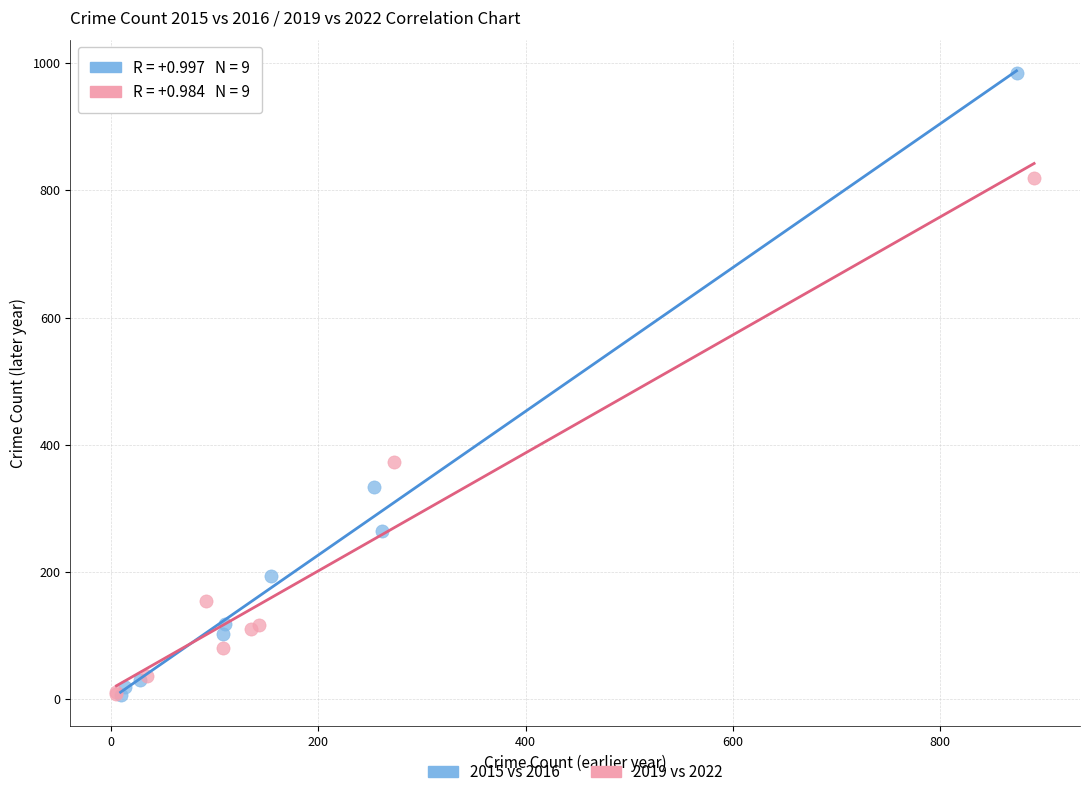

Which series contains the highest Y value?

2015 vs 2016